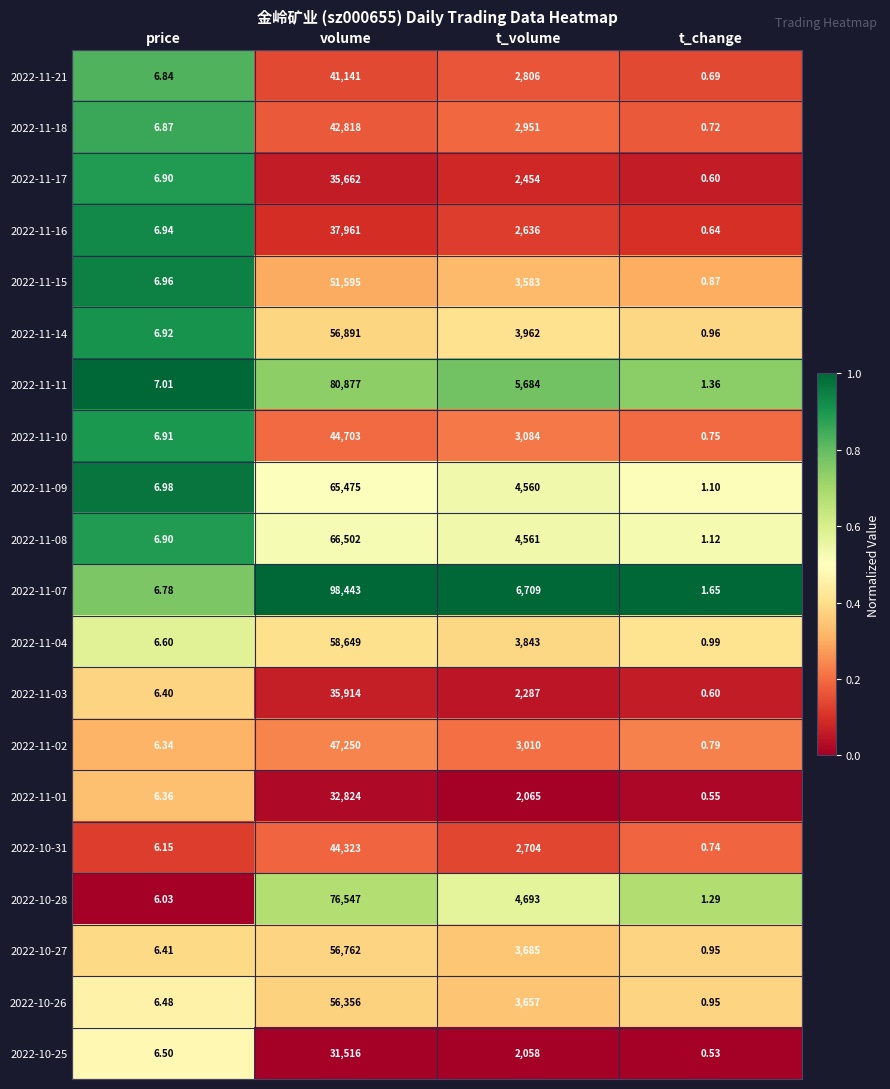

Where is 2022-10-25 nearest to the value 15758?

t_volume